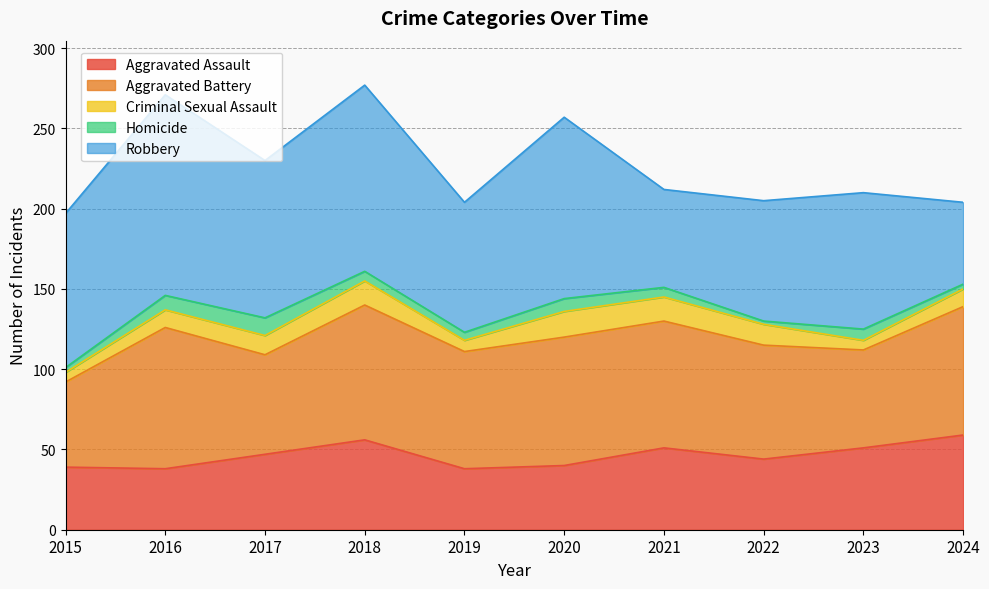

Where is the first local minimum for Robbery?

2017